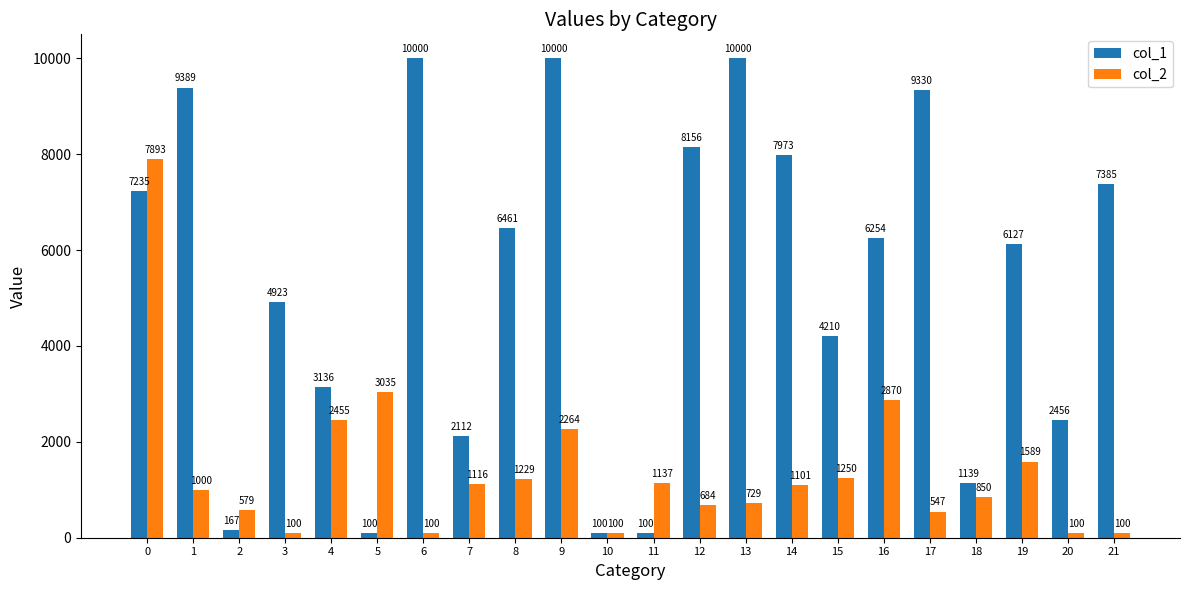

What is the average value of the col_1 series?

5306.9